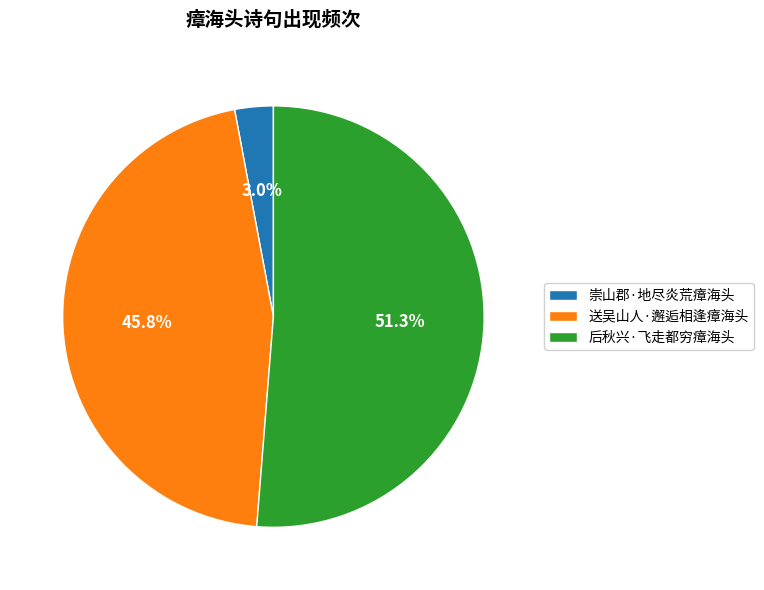

Count the number of slices in the pie.

3